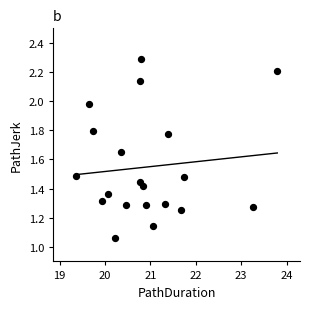

What is the range of Y values (max minus min)?

1.2